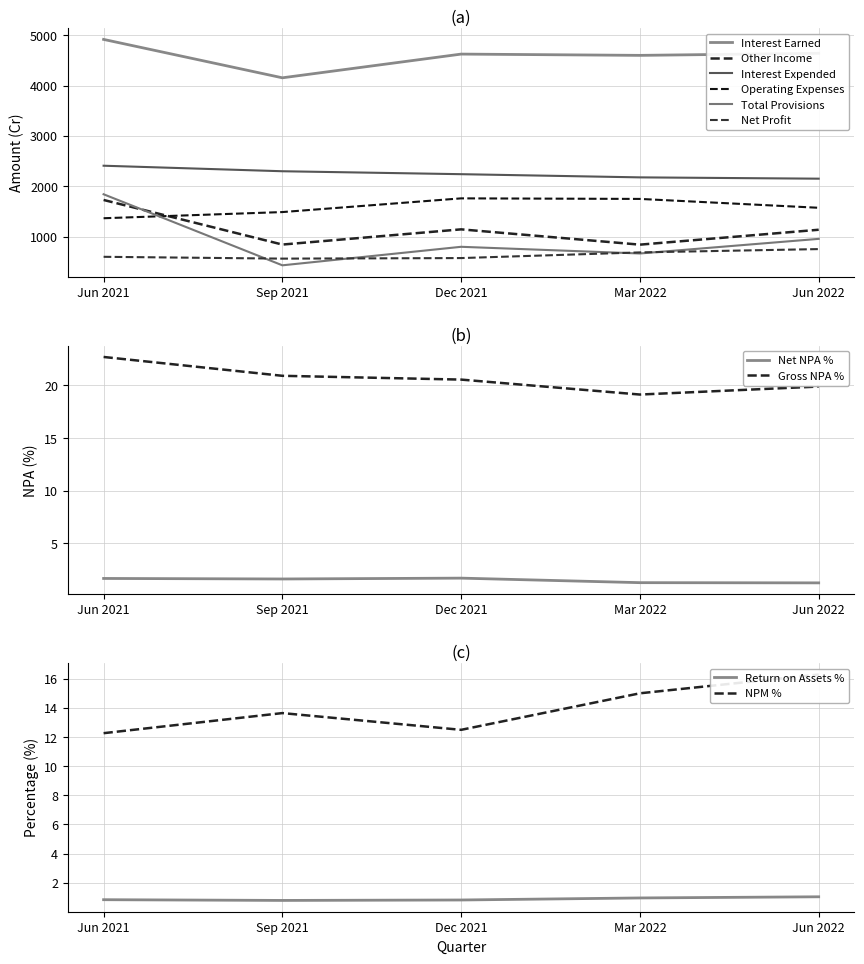

What is the maximum value for Interest Expended?

2410.4